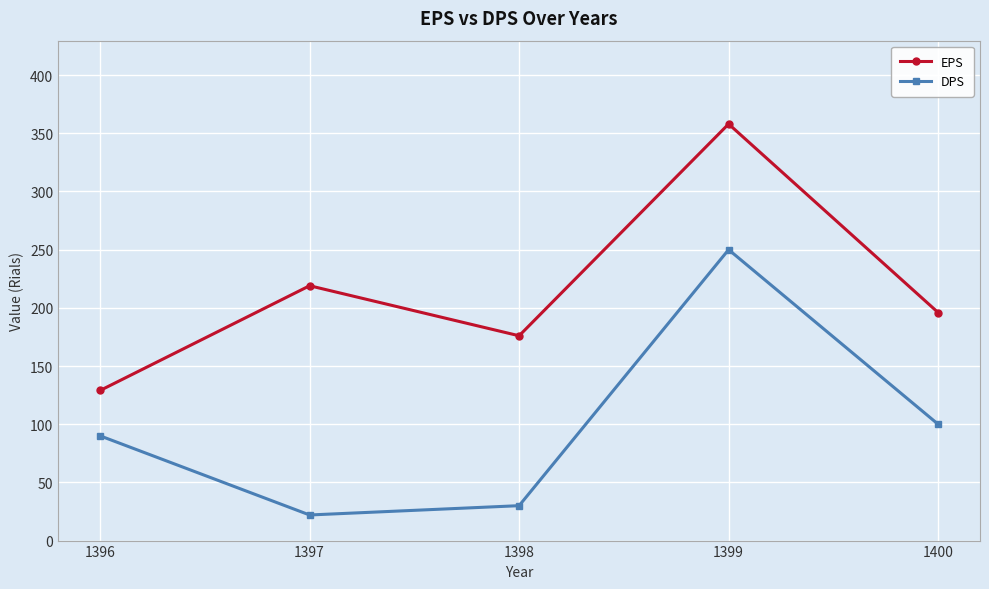

Which category has the lowest value in the EPS series?

1396